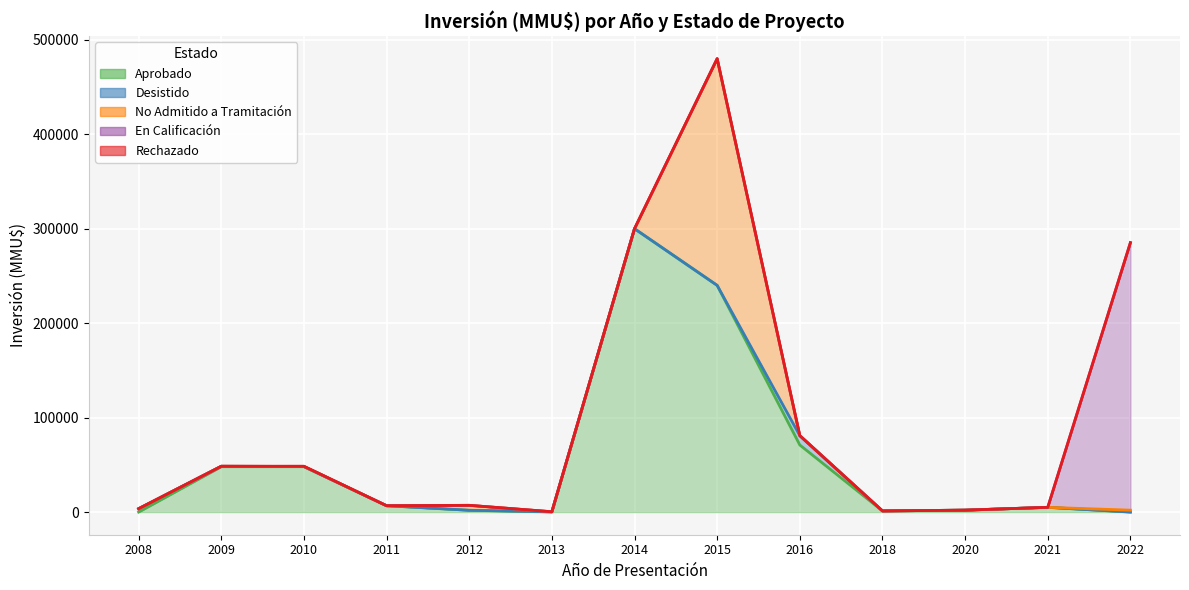

What is the maximum value shown in the chart?

300000